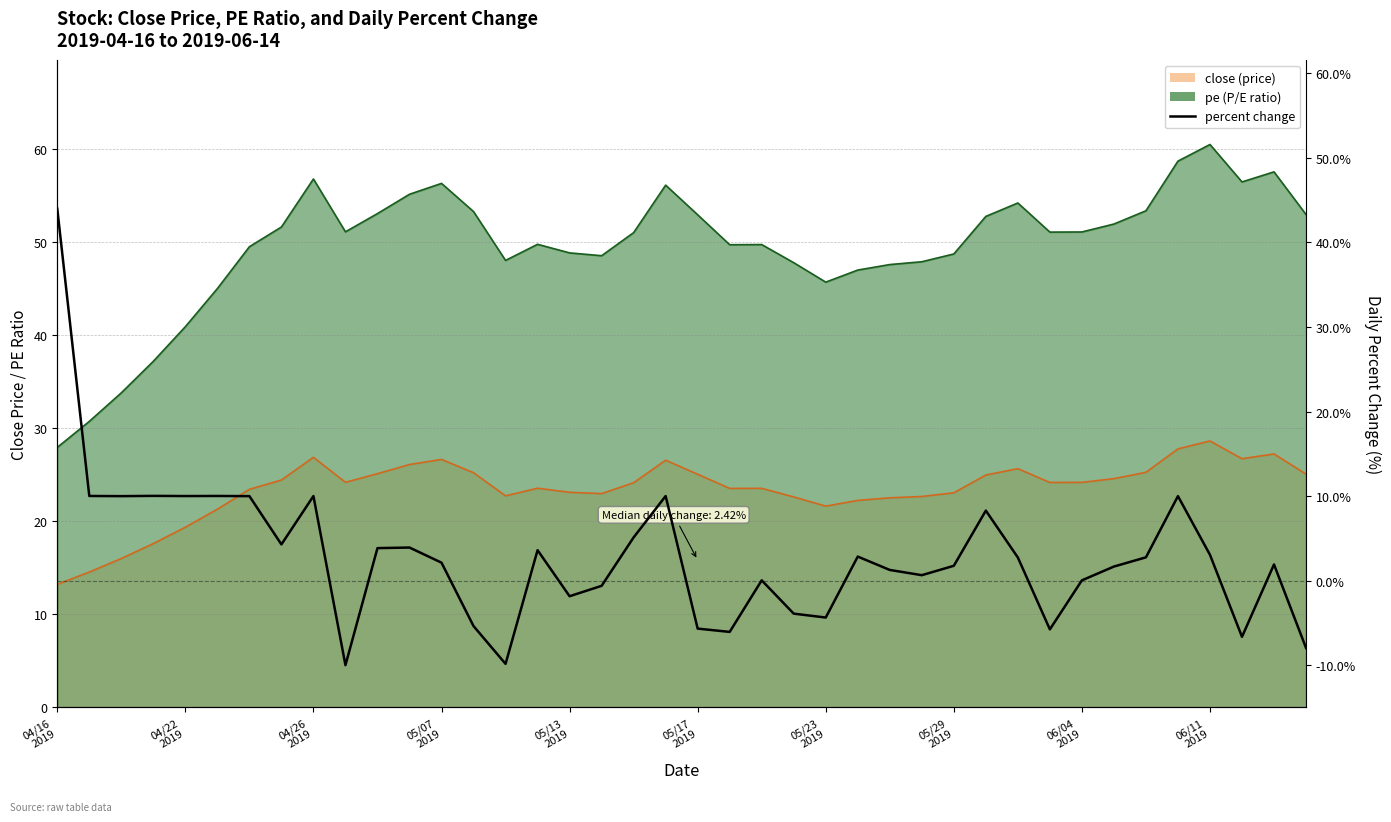

How many positive values are there?

28